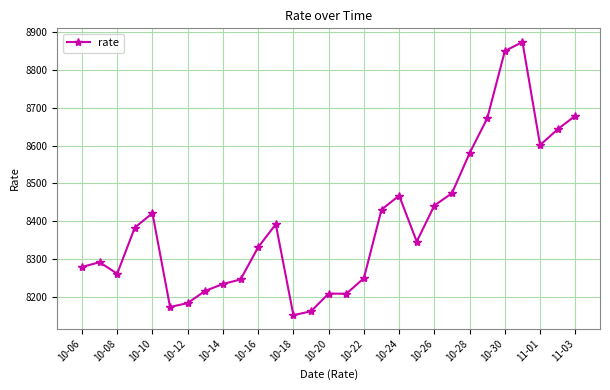

What is the difference between the second highest and second lowest values?

689.5